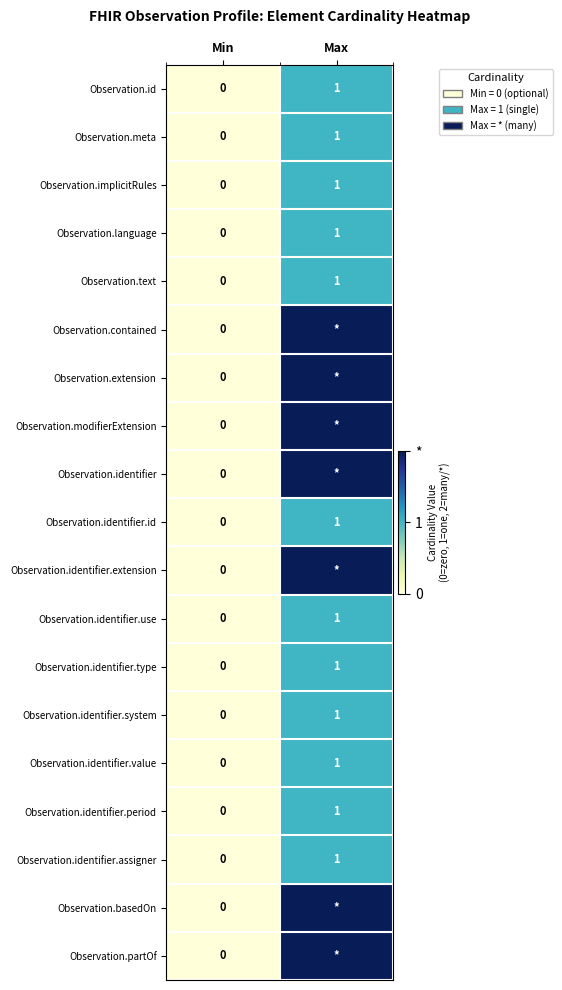

Rank the categories by Observation.identifier.period value from highest to lowest.

Max, Min